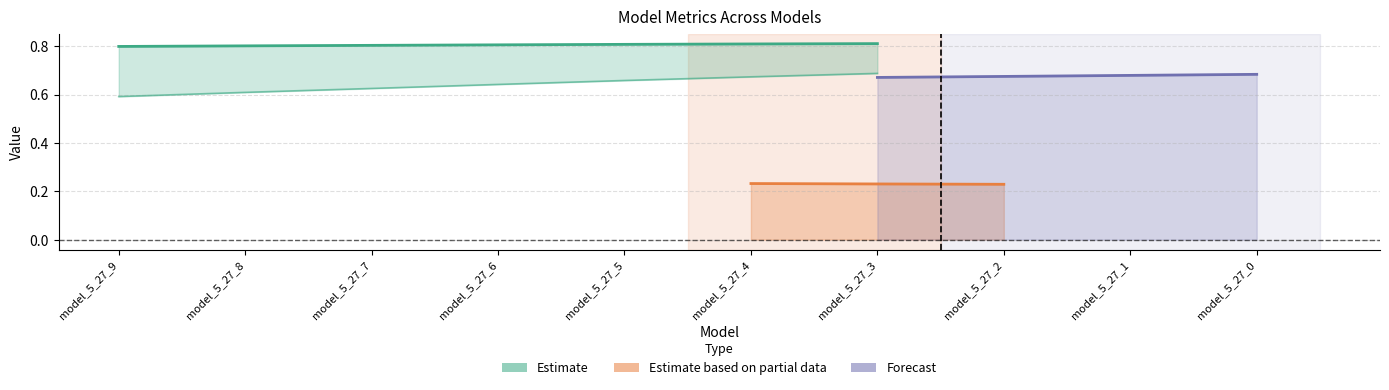

True or false: r2 and mape cross at least once.

False